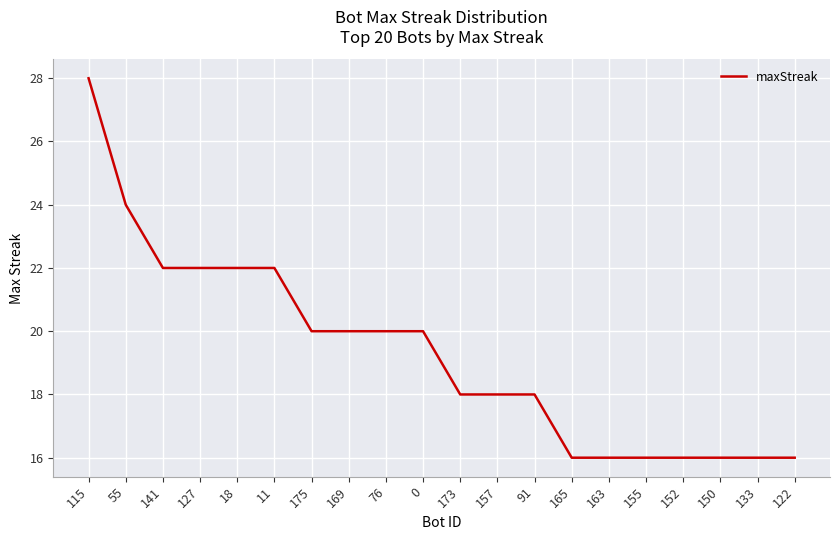

Reading left to right, list all the values displayed in this chart.

115=28	55=24	141=22	127=22	18=22	11=22	175=20	169=20	76=20	0=20	173=18	157=18	91=18	165=16	163=16	155=16	152=16	150=16	133=16	122=16